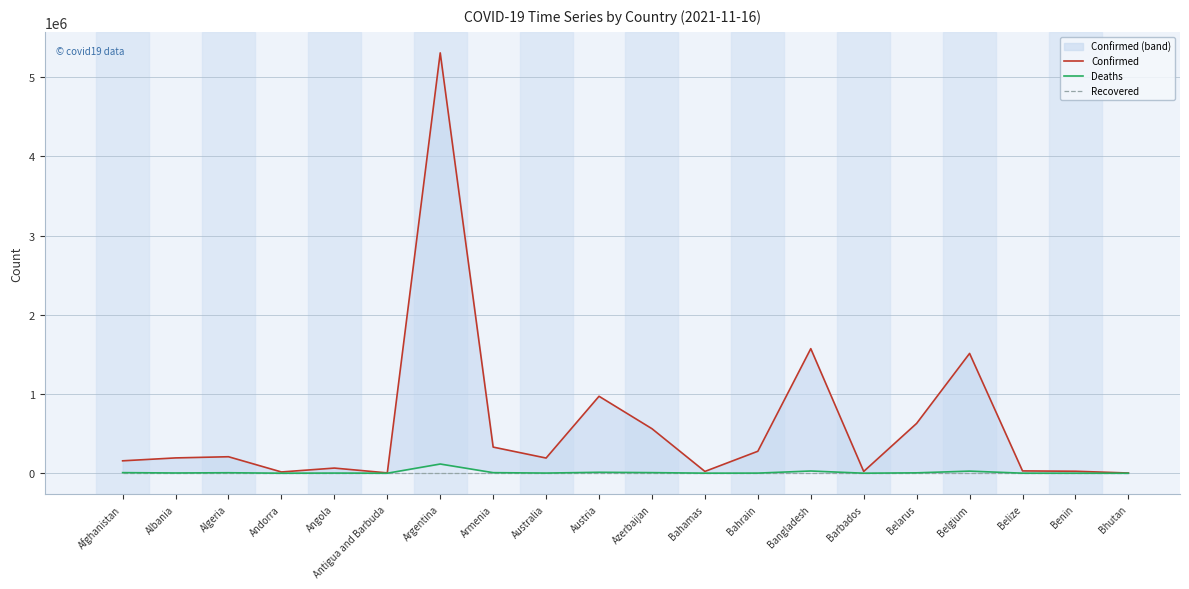

Rank the categories by Recovered value from highest to lowest.

Afghanistan, Albania, Algeria, Andorra, Angola, Antigua and Barbuda, Argentina, Armenia, Australia, Austria, Azerbaijan, Bahamas, Bahrain, Bangladesh, Barbados, Belarus, Belgium, Belize, Benin, Bhutan